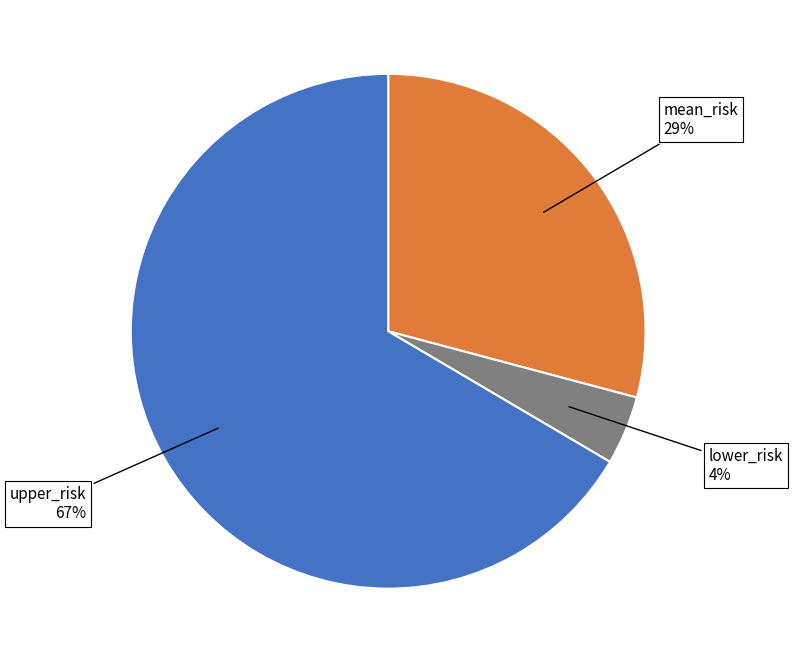

To the nearest percent, what percentage of the pie is upper_risk?

67%